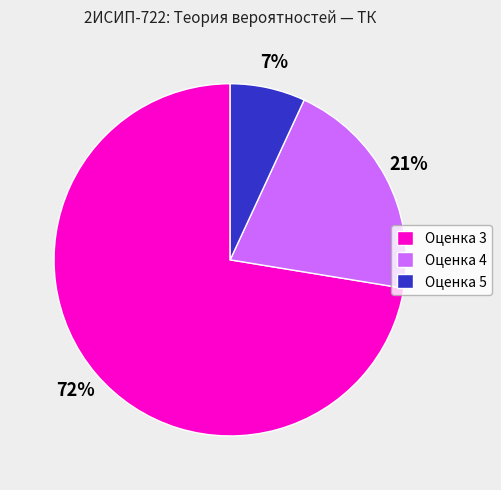

True or false: Оценка 3 accounts for 84% of the total.

False